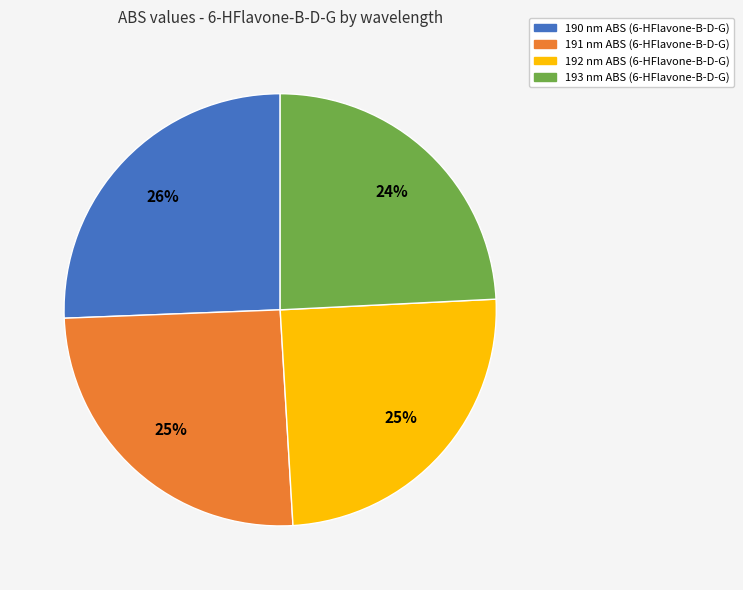

To the nearest percent, what percentage of the pie is 191?

25%